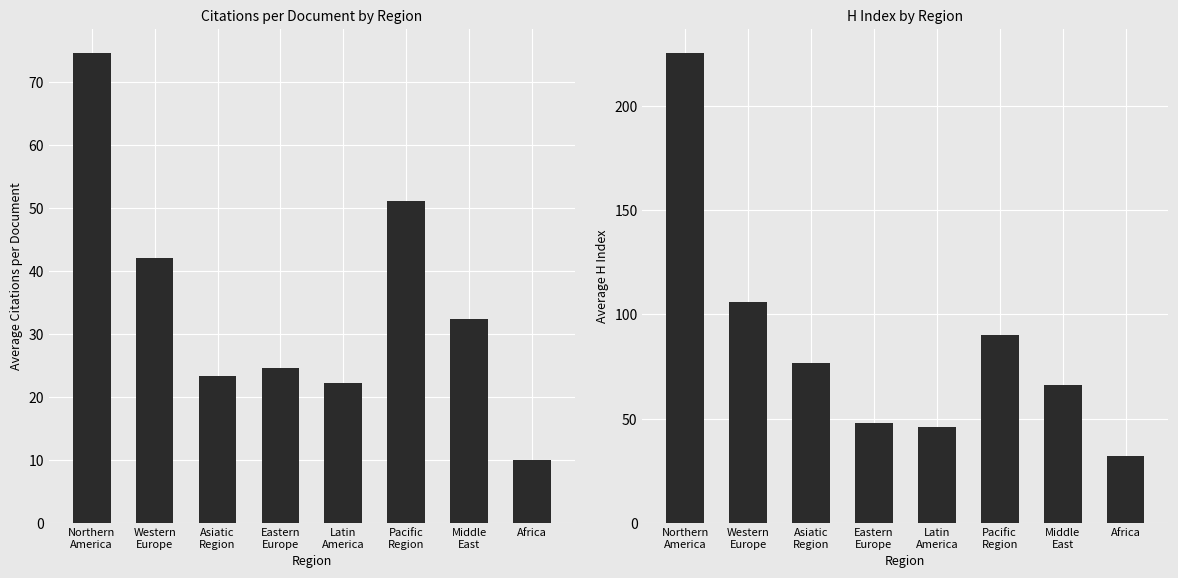

Is it true that Citations per document equals 32.3 at Middle
East?

True